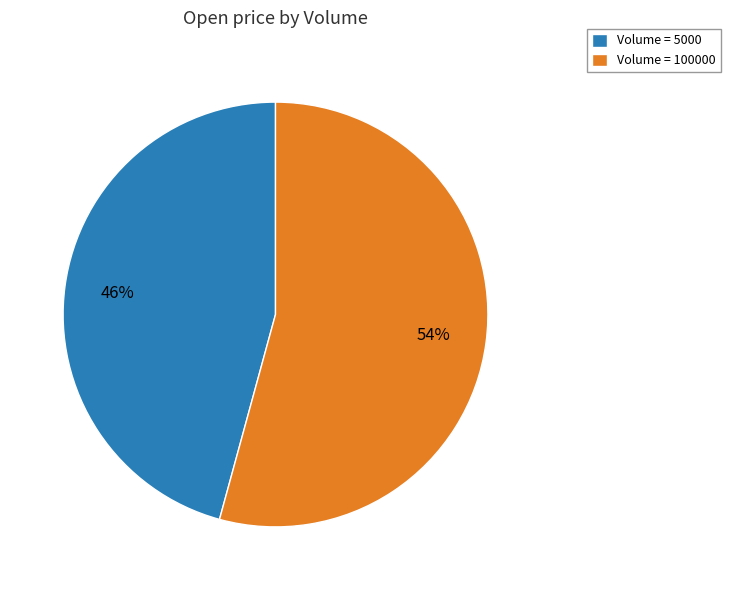

Which category accounts for the majority?

Volume = 100000